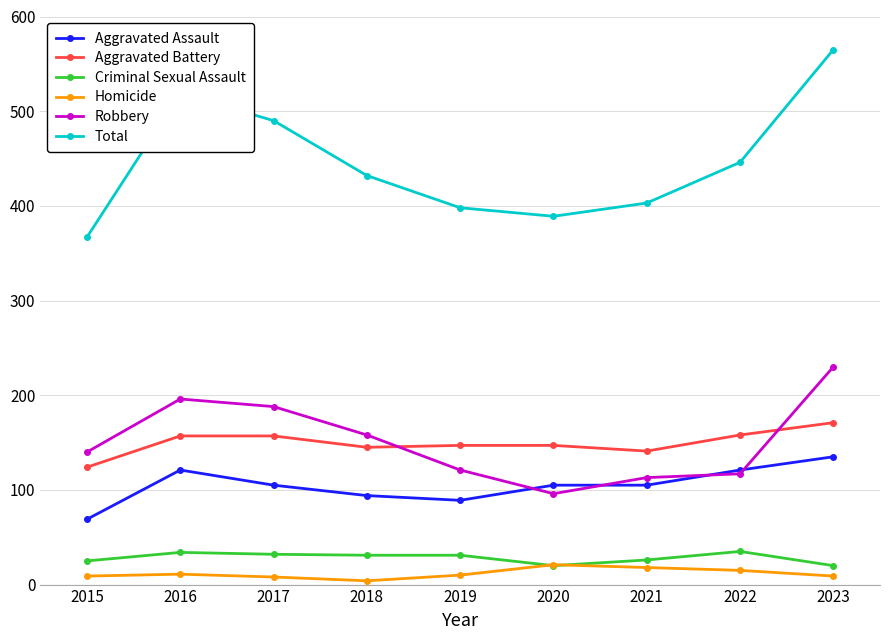

What is the minimum value for Total?

367